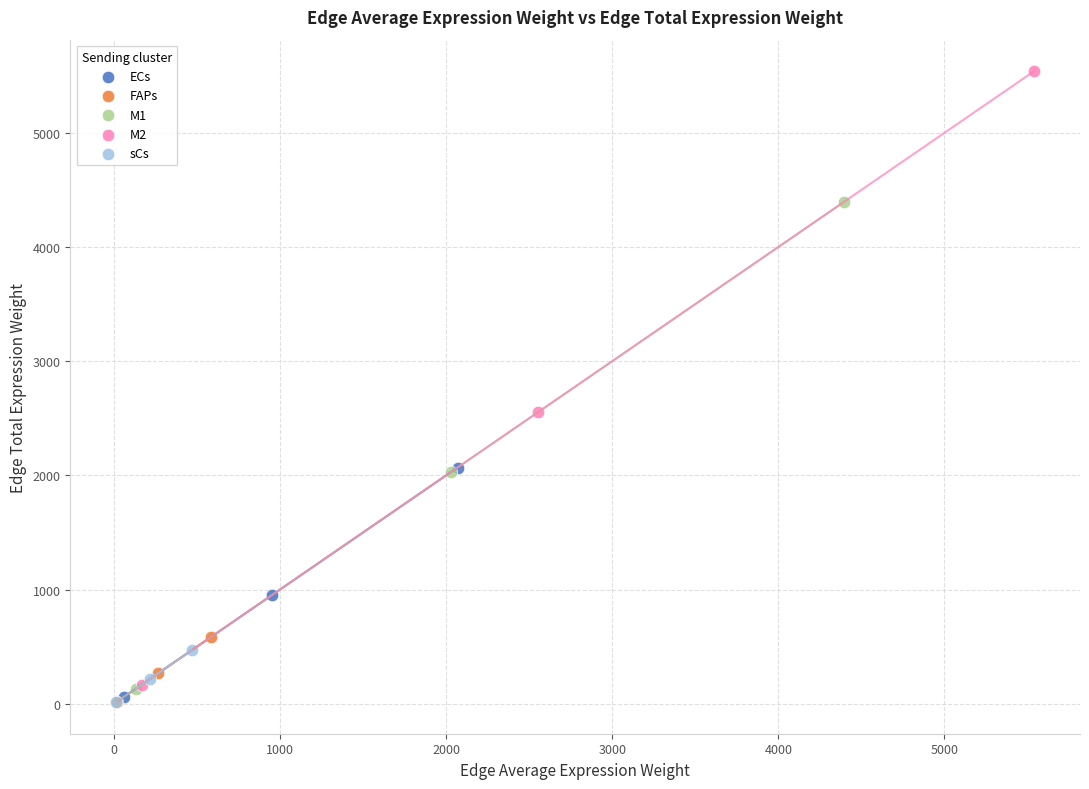

Which series contains the highest Y value?

M2